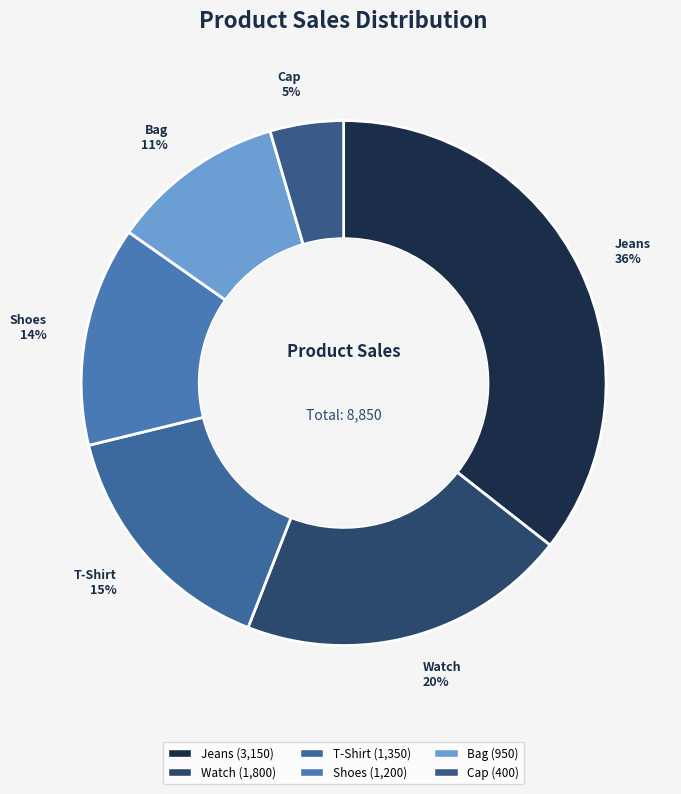

Is it true that Bag is 11% of the pie?

True